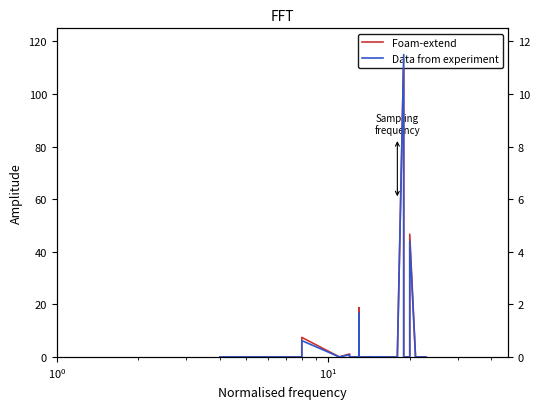

Reading right to left, what are all the values shown in this chart?

Foam-extend: 0.0	0.0	0.0	0.0	46.7	0.0	0.0	115.0	0.0	0.0	0.0	0.0	0.0	0.0	0.0	0.0	0.0	0.0	0.0	0.1	0.0	0.0	0.0	0.0	0.0	0.0	0.0	0.2	2.9	18.7	0.4	0.0	0.0	1.1	0.0	0.0	7.4	0.0	0.0	0.0
Data from experiment: 0.0	0.0	0.0	0.0	4.4	0.0	0.0	11.5	0.0	0.0	0.0	0.0	0.0	0.0	0.0	0.0	0.0	0.0	0.0	0.0	0.0	0.0	0.0	0.0	0.0	0.0	0.0	0.0	0.2	1.7	0.0	0.0	0.0	0.1	0.0	0.0	0.6	0.0	0.0	0.0